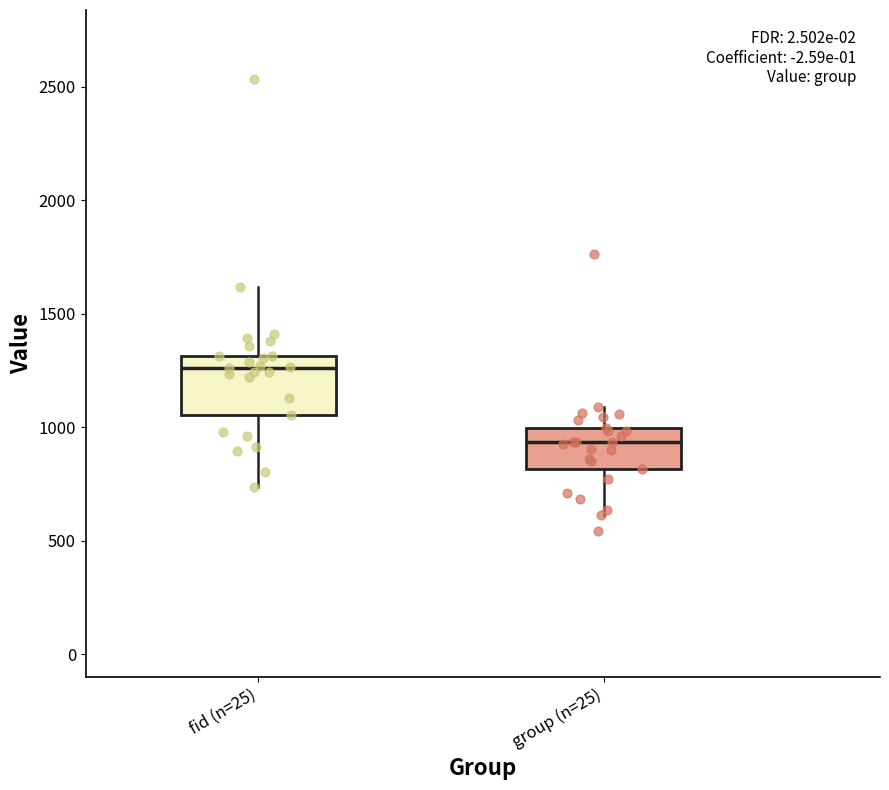

Reading left to right, transcribe this box plot: for each box, give where its median line is, the range the box spans, and where its two whiskers end, as read against the y-axis. The values are not printed on the chart, so give them approximately, as read against the axis.

fid (n=25): median 1250, box 1050 to 1300, whiskers 750 to 1600
group (n=25): median 950, box 800 to 1000, whiskers 600 to 1100